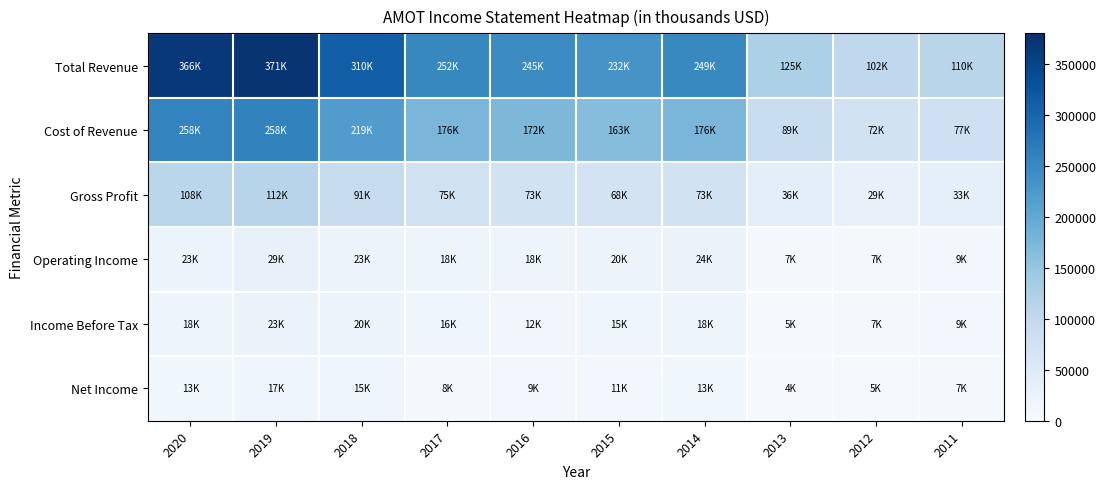

Count the number of data series in this chart.

6